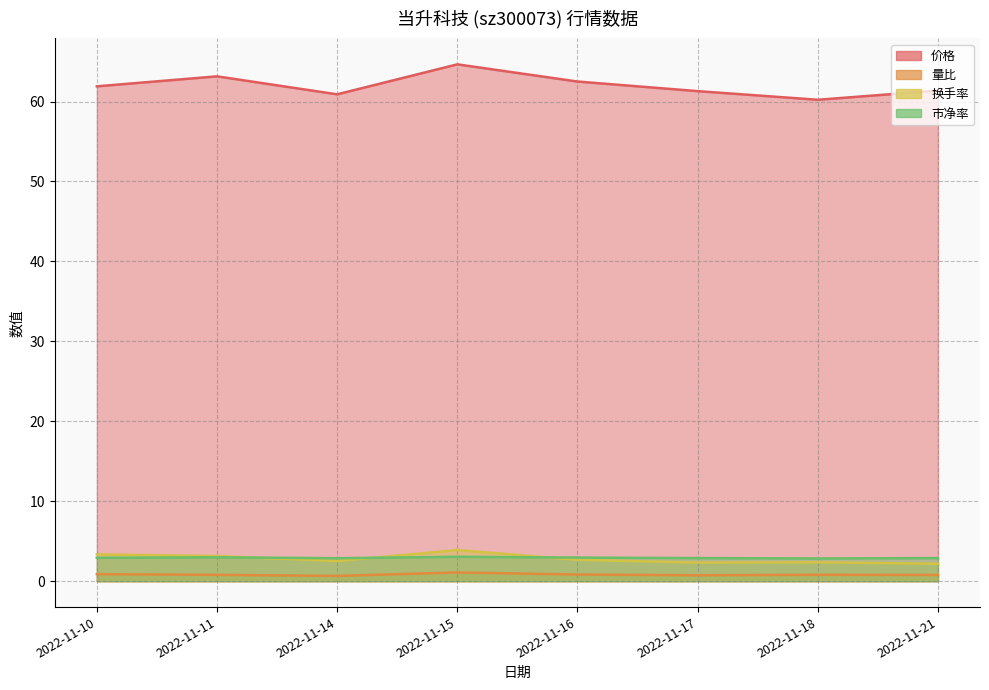

What is the difference between the maximum and minimum values in the 量比 series?

0.4